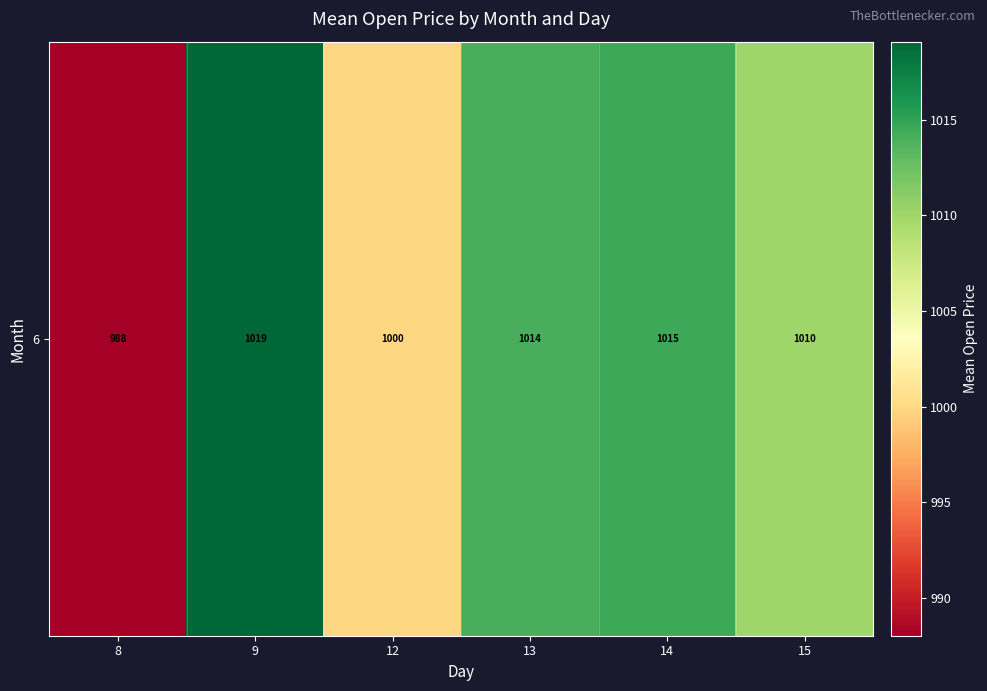

The value at 8 is 439.5. True or false?

False